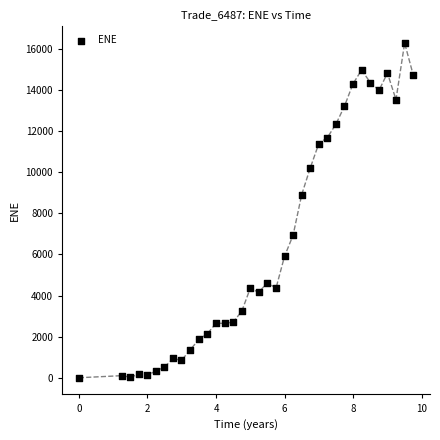

What is the range of Y values (max minus min)?

16291.1